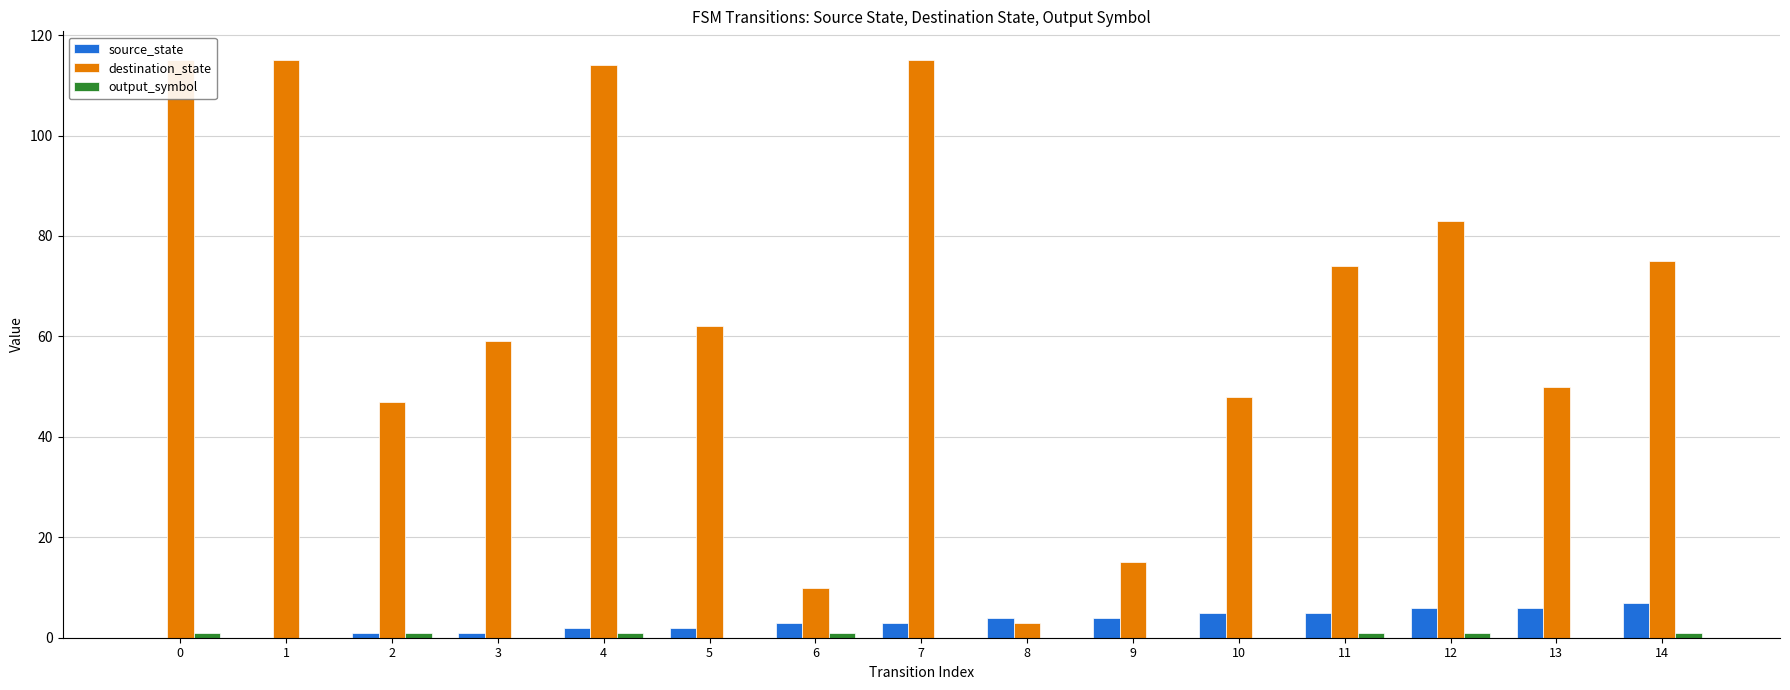

The value of output_symbol at 2 is 0. True or false?

False